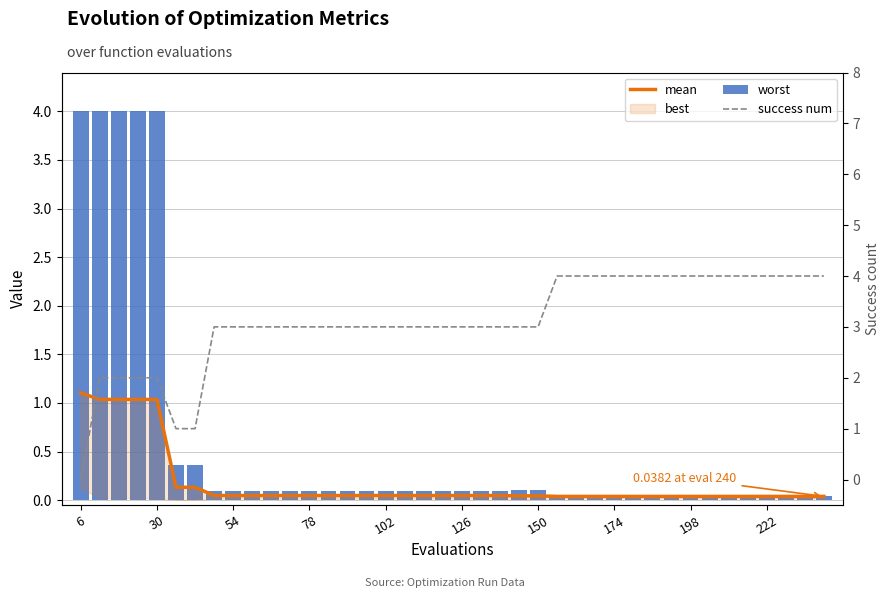

What is the sum of all worst values?

23.2